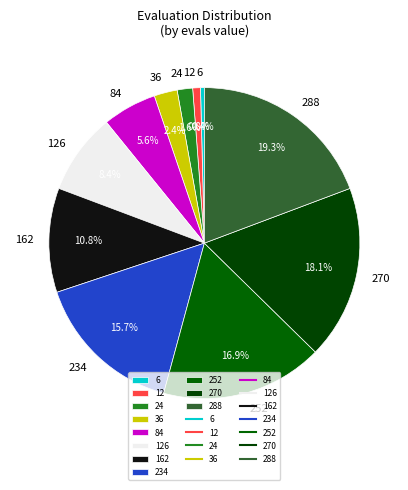

Is 12 the majority of the pie?

No